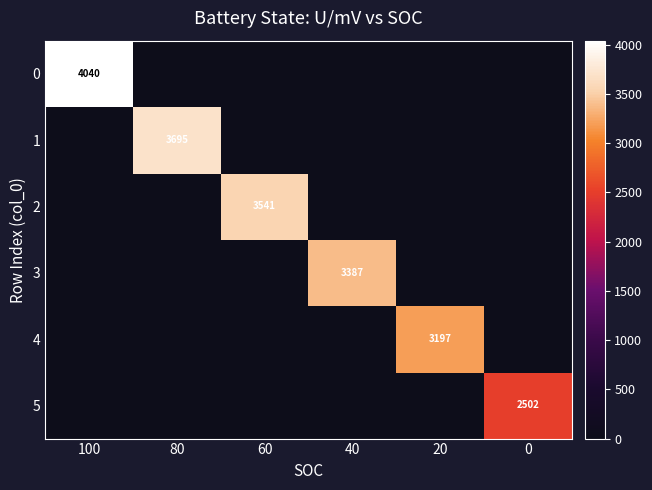

Is it true that 5 equals 547 at 0?

False